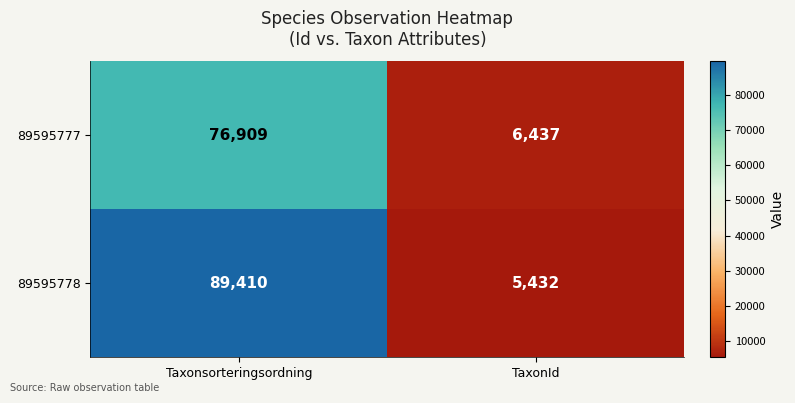

What is the difference between the maximum and minimum values in the 89595777 series?

70472